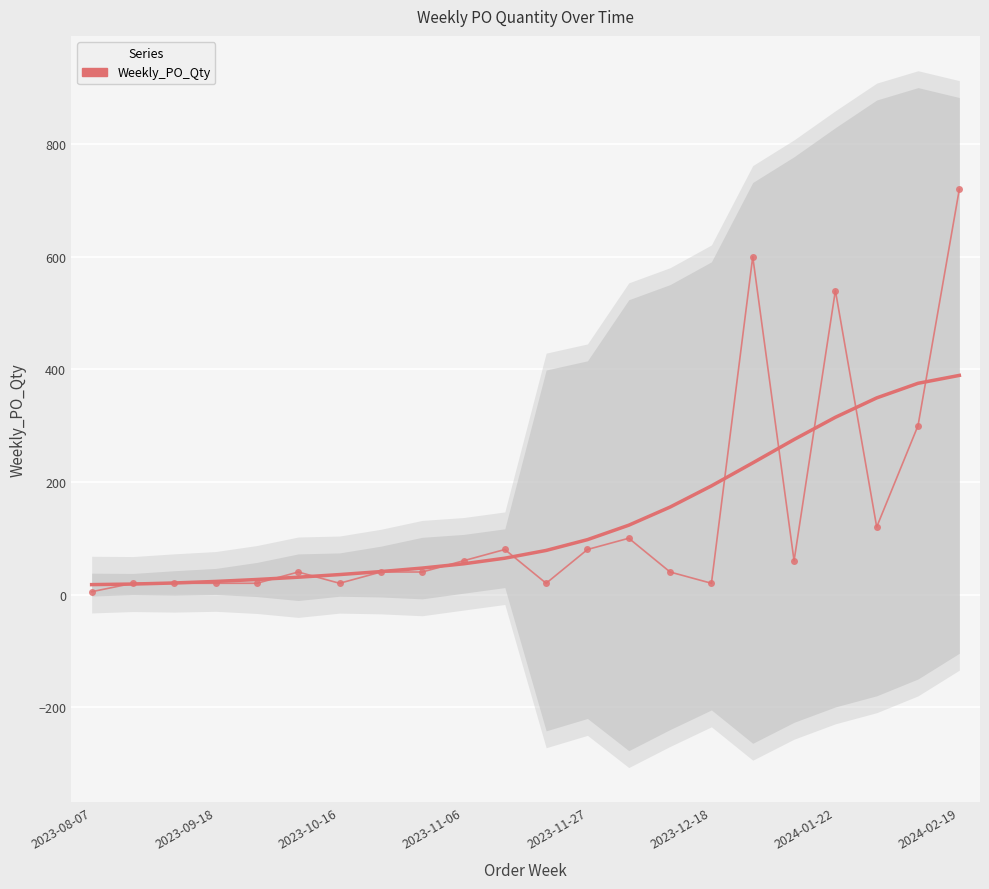

Reading left to right, transcribe all the data shown in this chart.

5	20	20	20	20	40	20	40	40	60	80	20	80	100	40	20	600	60	540	120	300	720